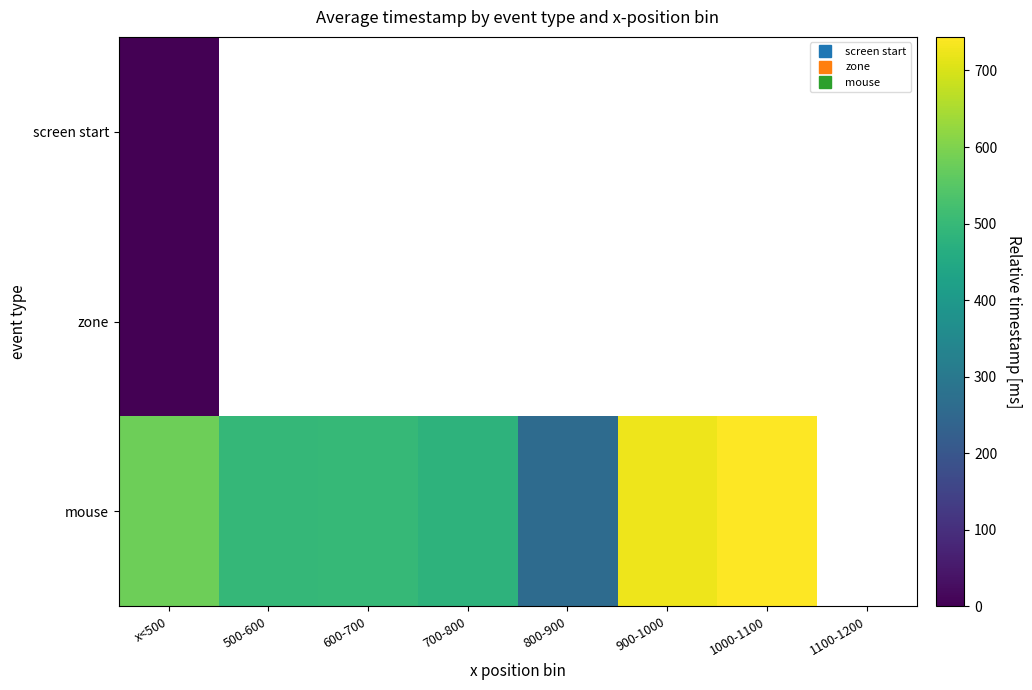

At which category does the chart reach its minimum across all series?

x<500